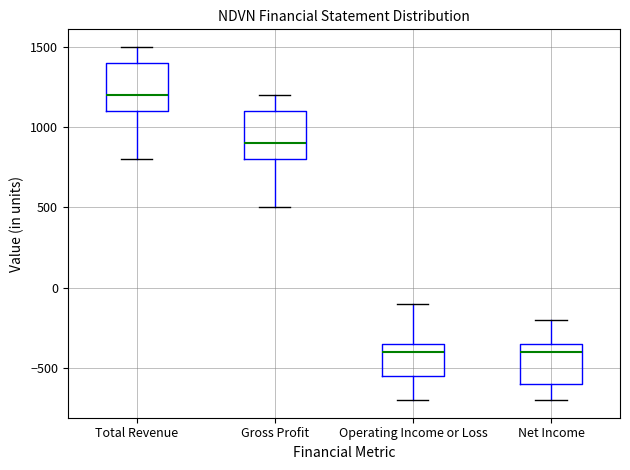

Where does the upper whisker of the box for Gross Profit end on the y-axis? The values are not printed on the chart, so give them approximately, as read against the axis.

1200